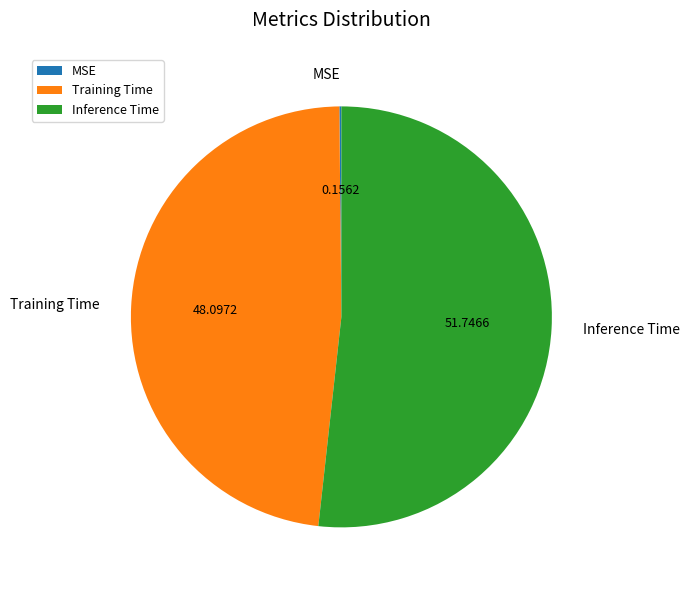

Which slice represents more than half of the pie?

Inference Time